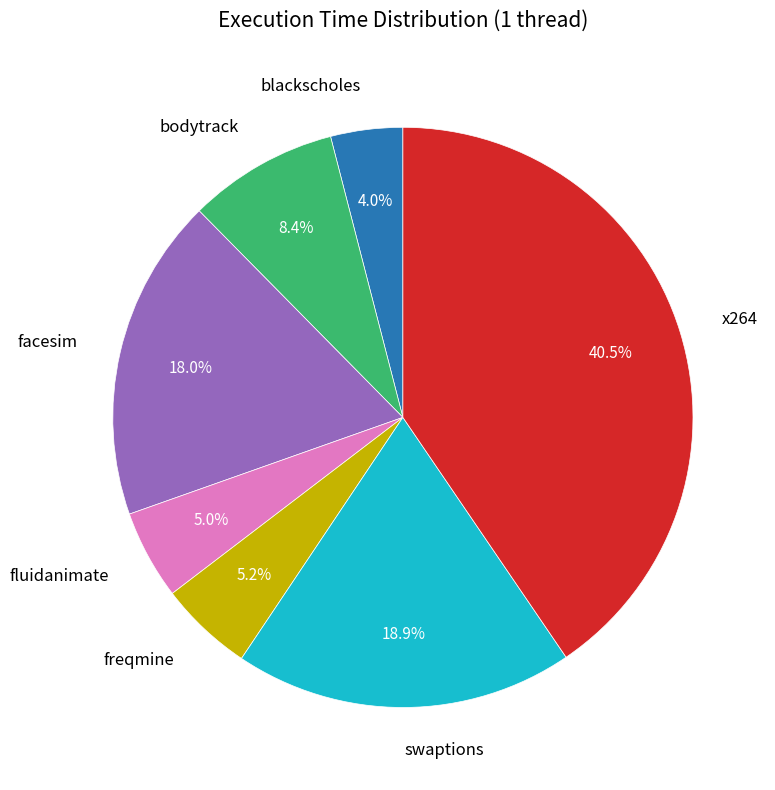

Is there any slice that represents more than half of the pie?

No